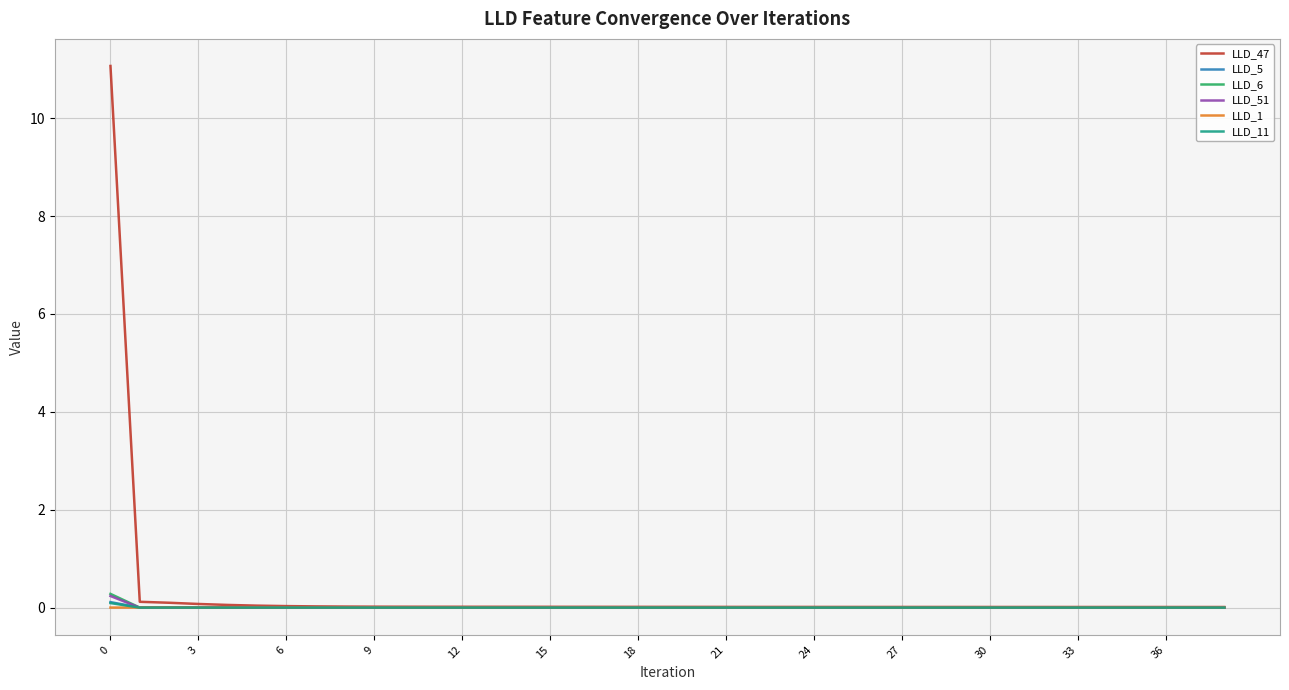

What are all the series names shown in the legend?

LLD_47, LLD_5, LLD_6, LLD_51, LLD_1, LLD_11